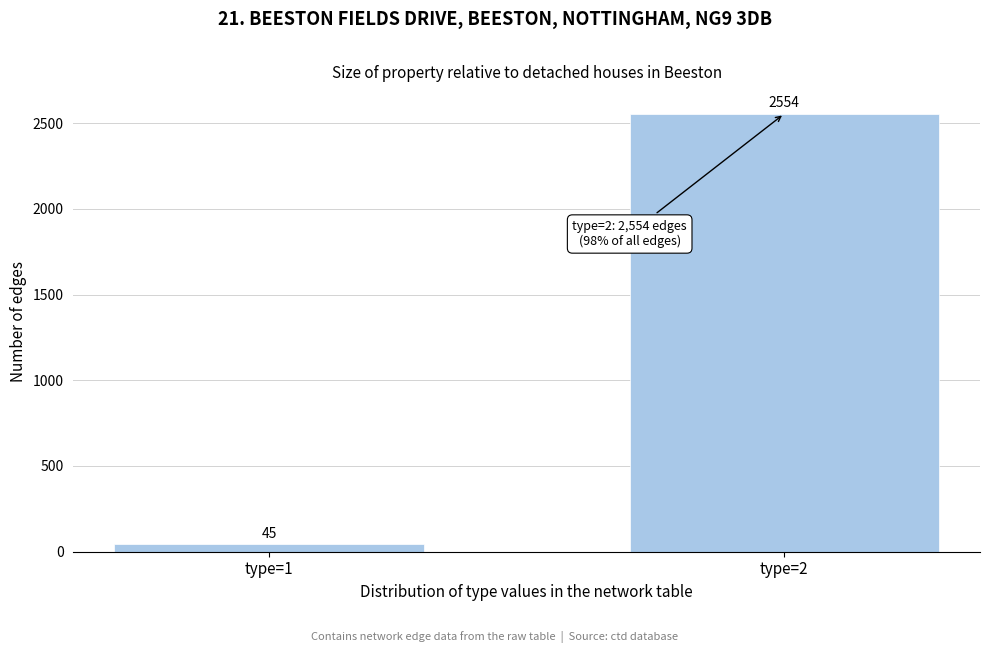

Reading left to right, what are all the values shown in this chart?

45	2554